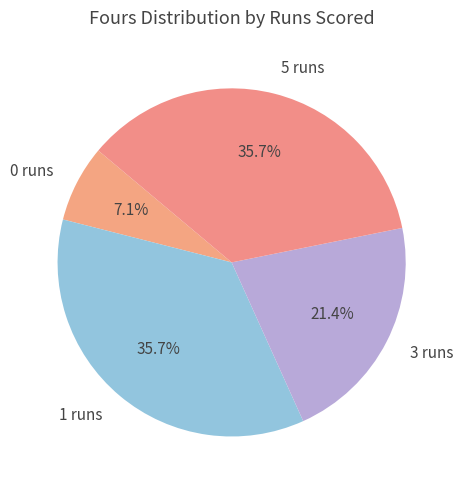

How much of the chart is everything except 1 runs?

64.3%